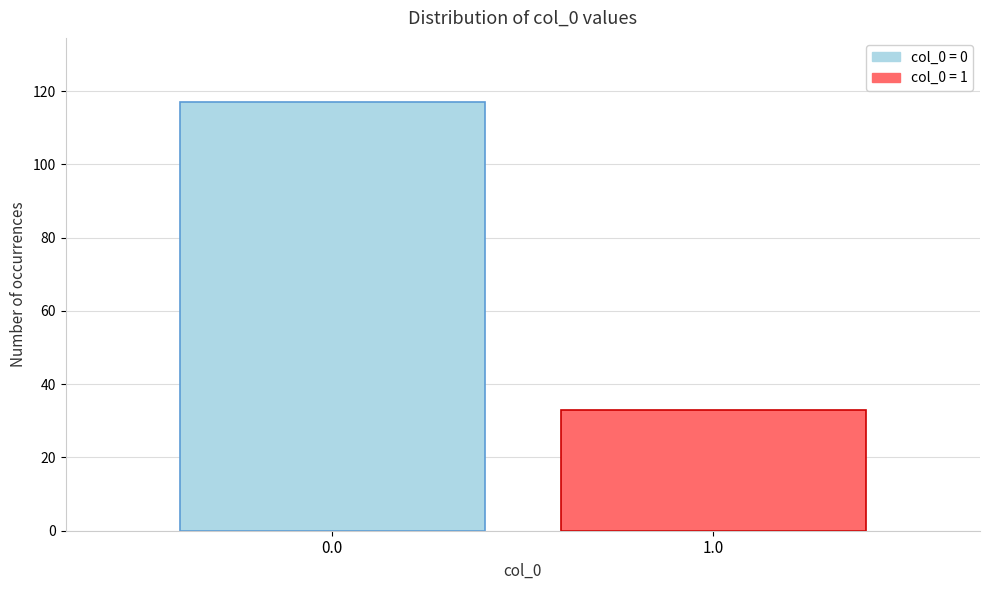

Reading left to right, what are all the values shown in this chart?

0.0=117	1.0=33